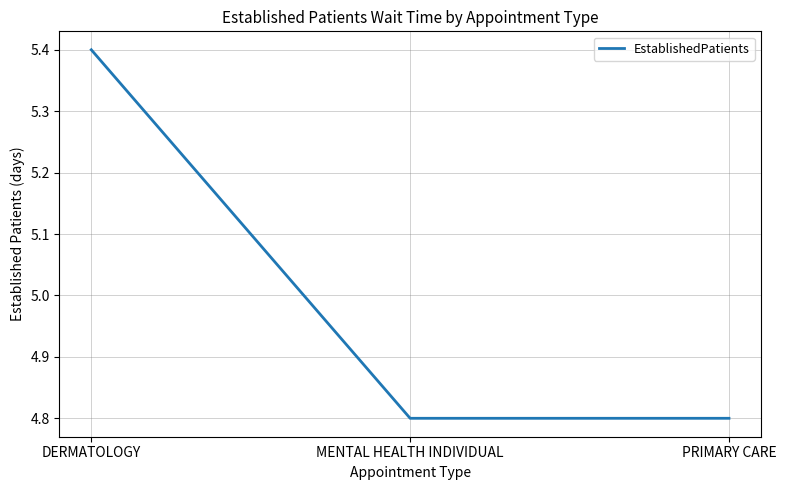

What is the ratio of the value at PRIMARY CARE to the value at MENTAL HEALTH INDIVIDUAL?

1.0